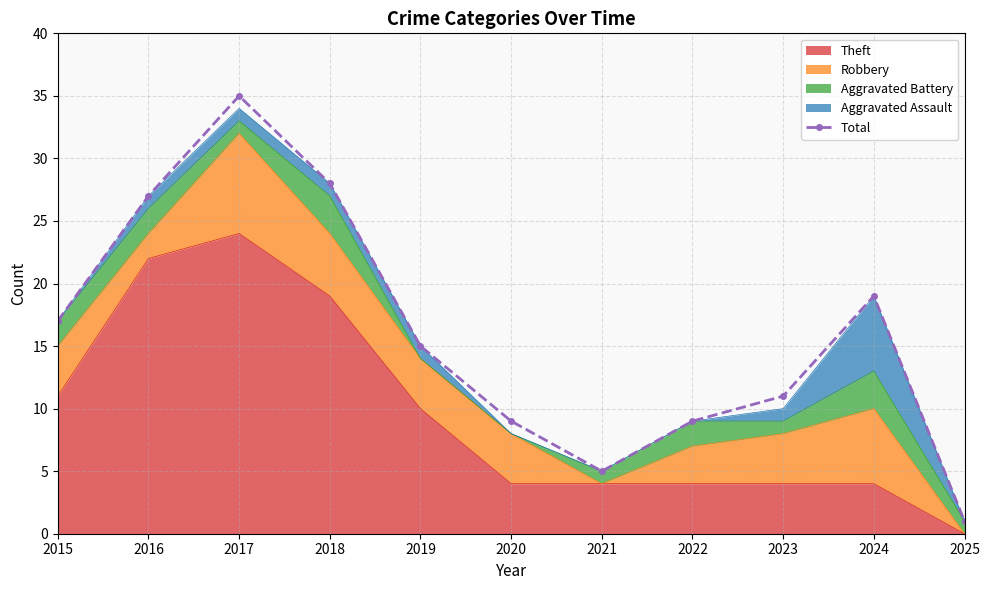

How many data points are less than 15?

5